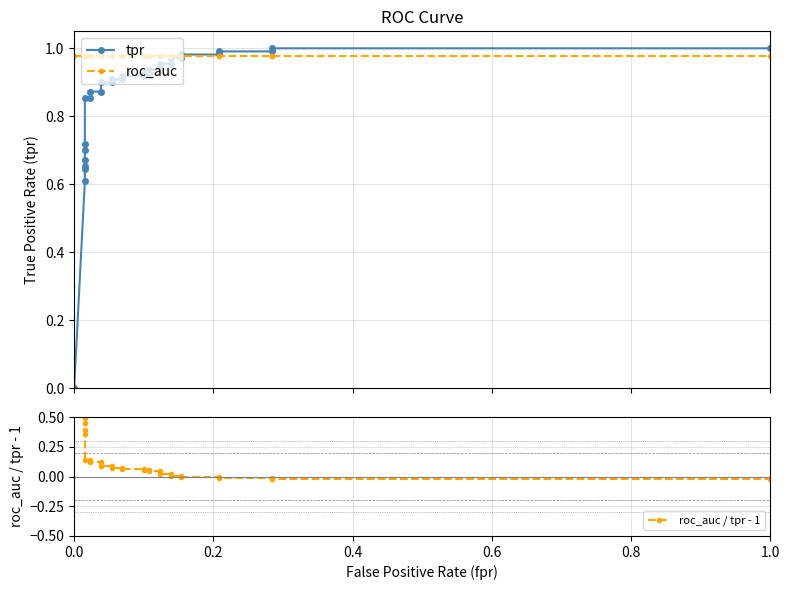

What is the label of the 27th point from the right?

0.8